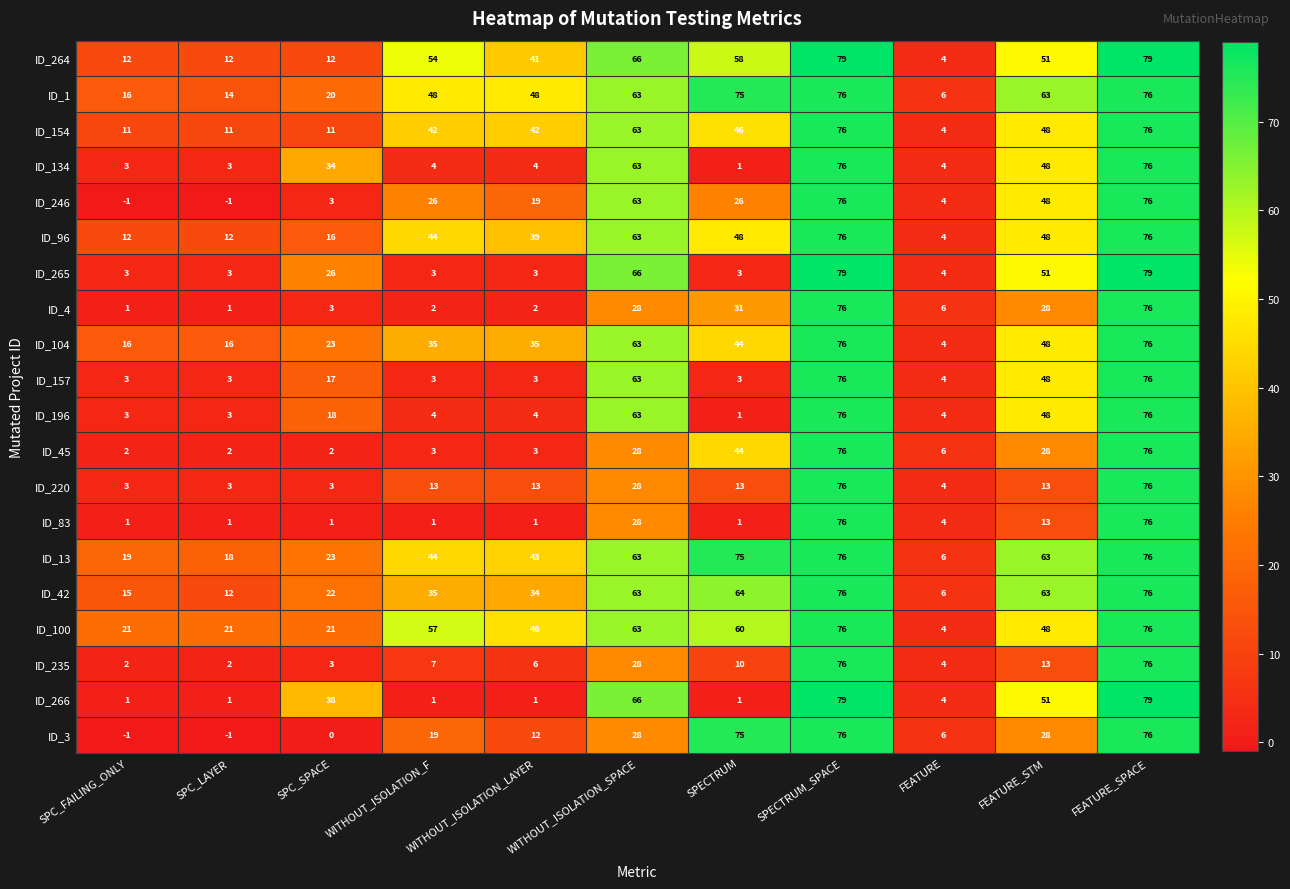

Is it true that ID_264 equals 89 at WITHOUT_ISOLATION_SPACE?

False